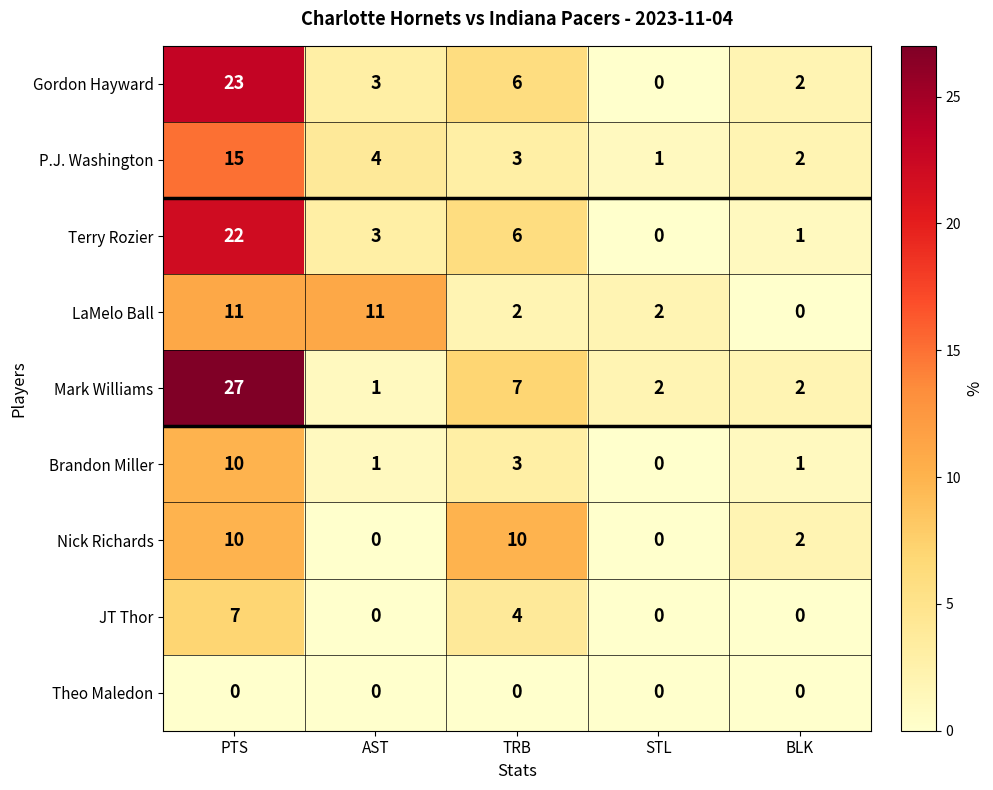

Count the number of data series in this chart.

9